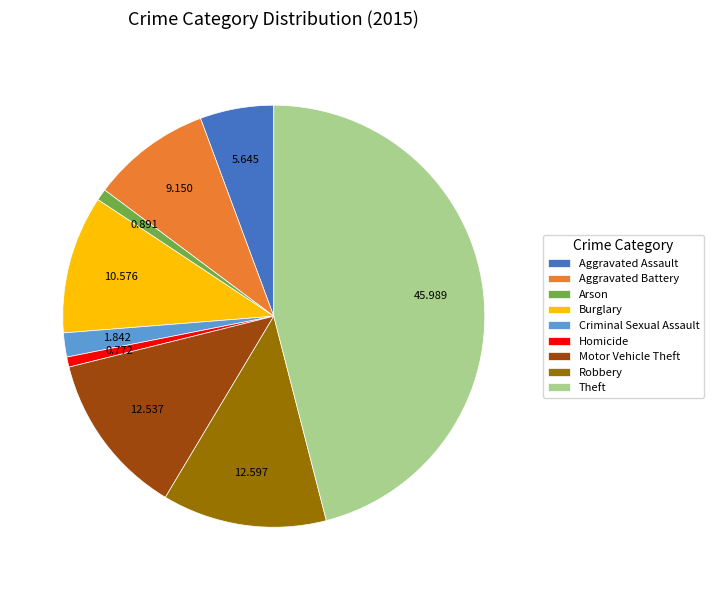

Is the sum of Criminal Sexual Assault and Homicide greater than half?

No